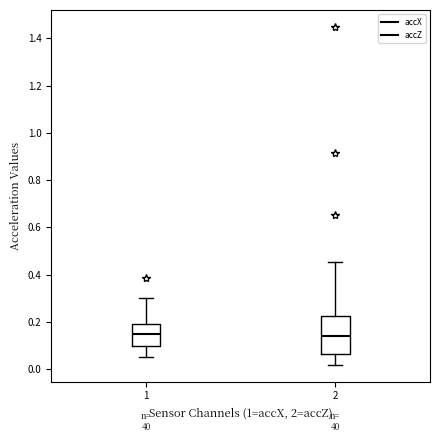

Comparing the boxes themselves (not the whiskers), which one is the tallest?

2